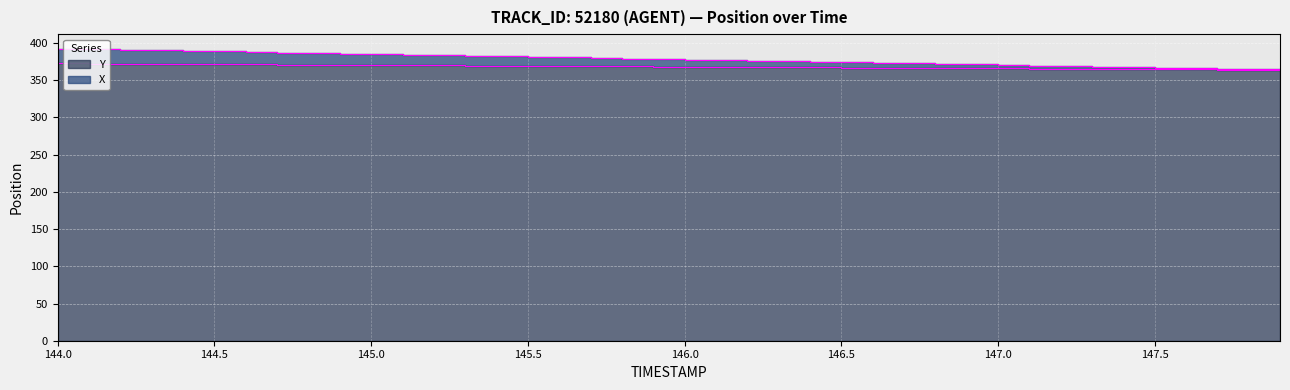

What is the value of the X point at the 15th from the left?

382.1